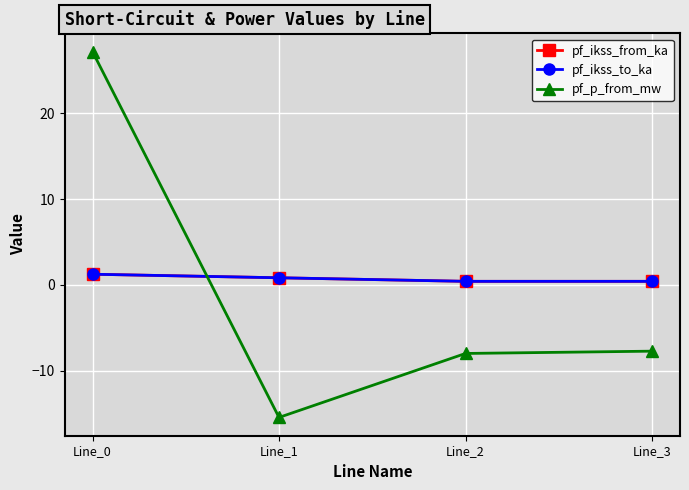

The value of pf_ikss_to_ka at Line_0 is 1.2. True or false?

True